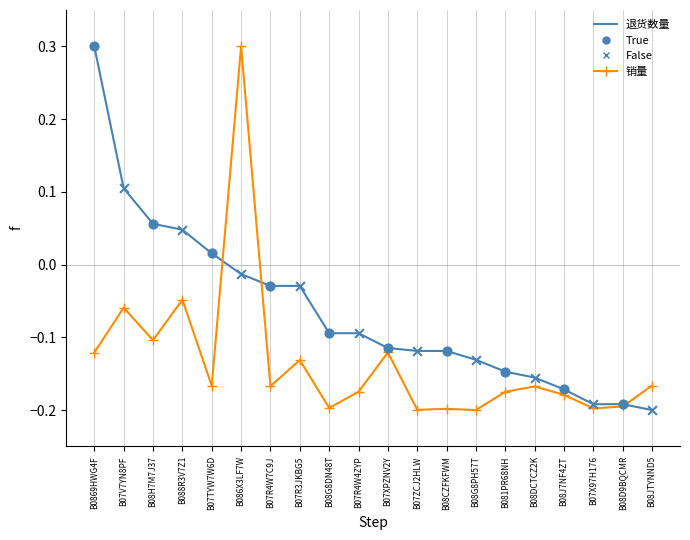

At which category is the sum across all series the highest?

B086X3LF7W